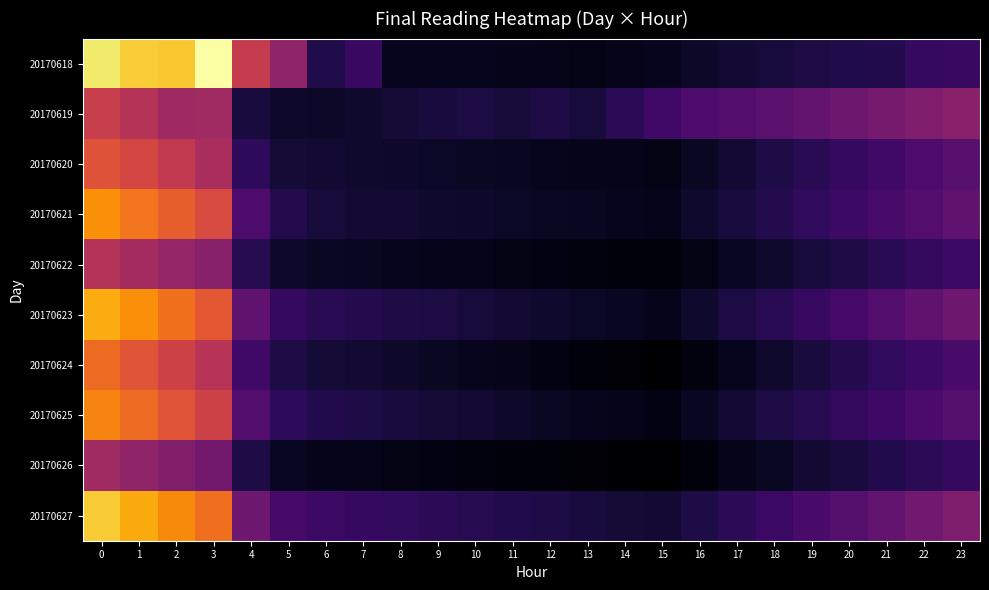

Which has a higher value, 2 or 4?

2